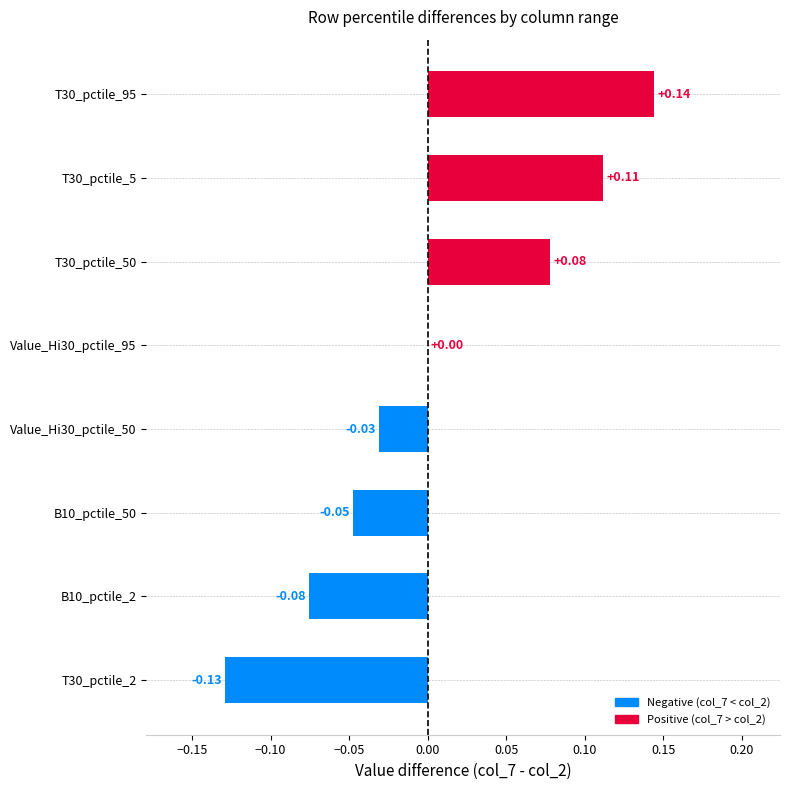

Which label corresponds to the largest value in the chart?

T30_pctile_95